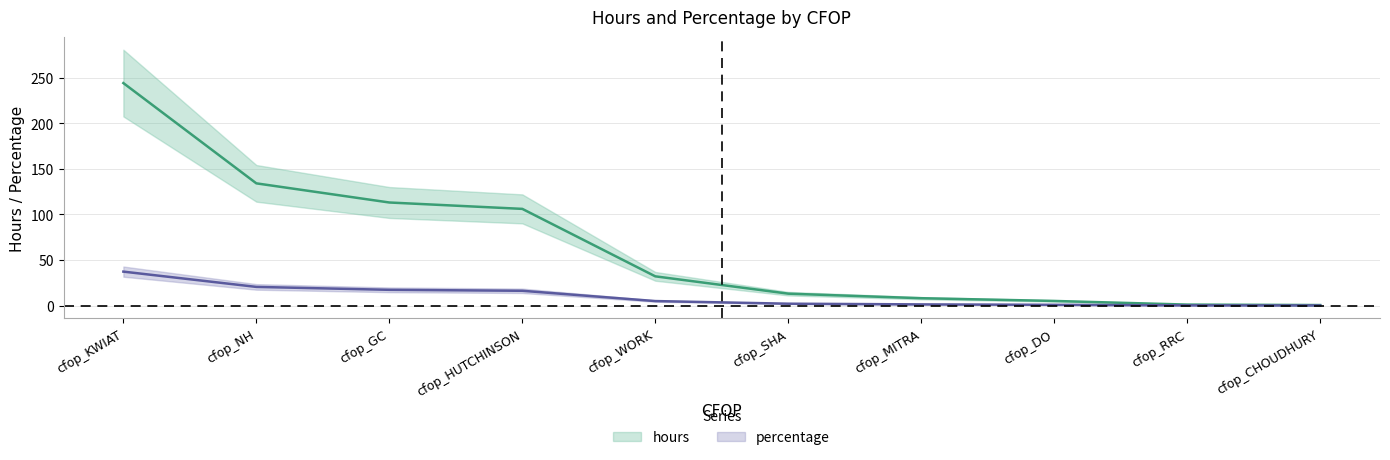

How many distinct data groups are displayed?

2